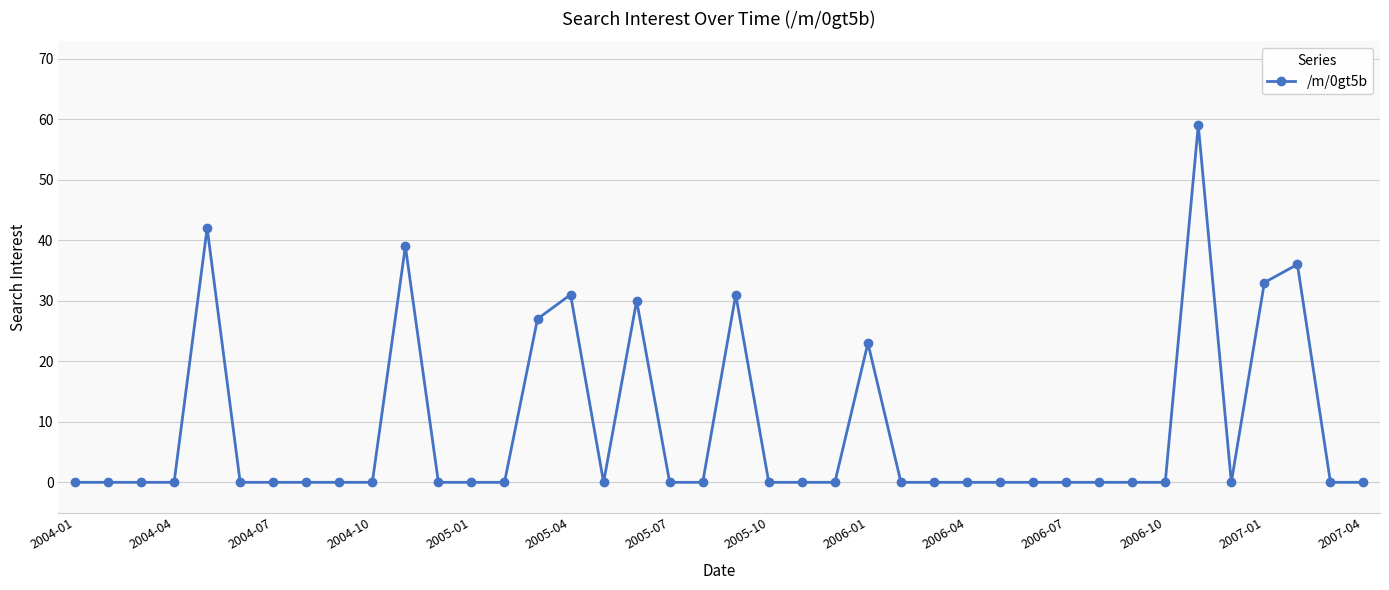

Does the chart display data point markers on the line(s)?

Yes